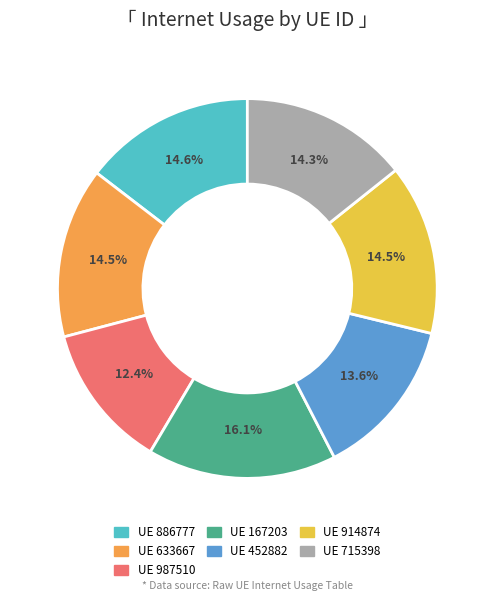

Is there any slice that represents more than half of the pie?

No